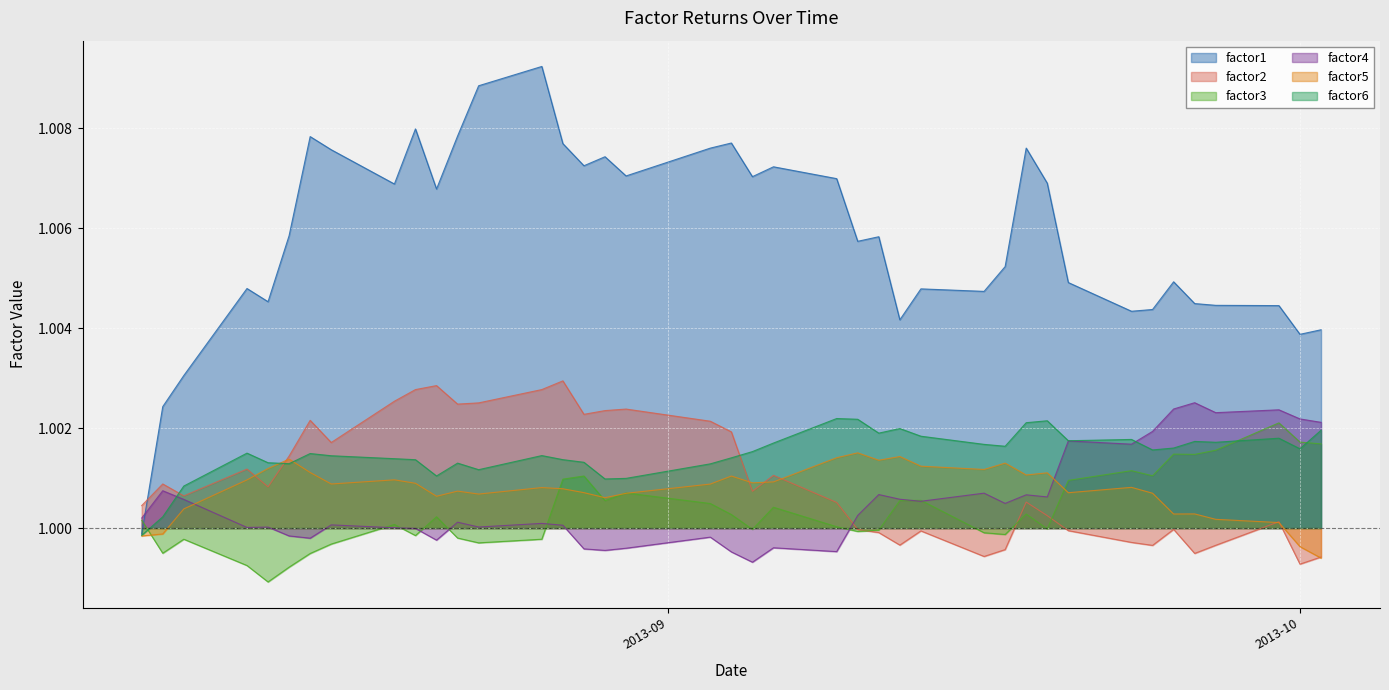

Which series has the widest spread of values?

factor1